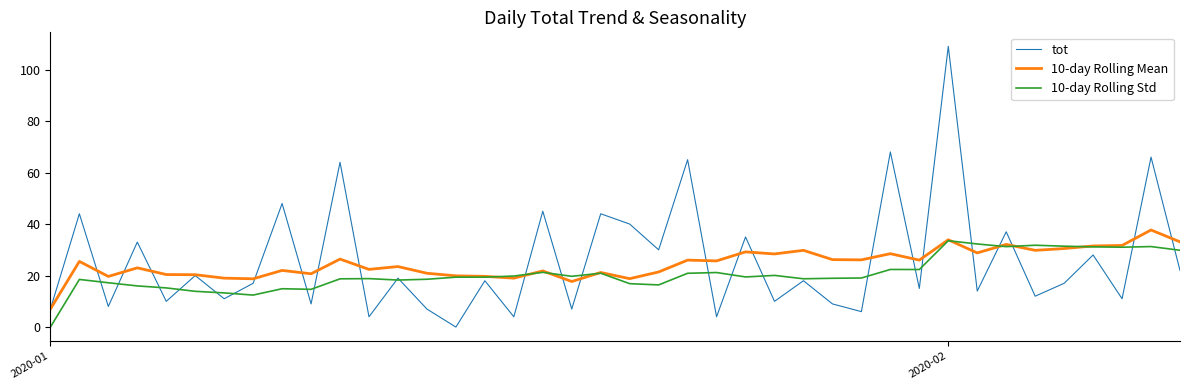

What is the average value of the 10-day Rolling Mean series?

24.6